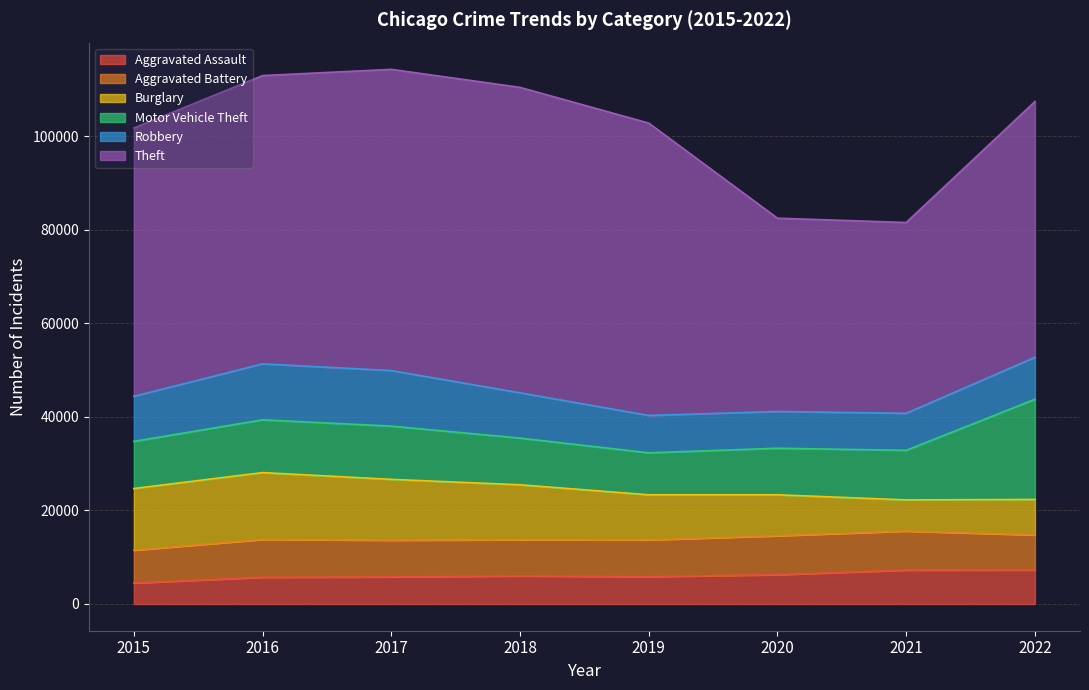

Reading left to right, extract all data points from this chart.

Aggravated Assault: 2015=4480	2016=5712	2017=5793	2018=6001	2019=5841	2020=6263	2021=7243	2022=7268
Aggravated Battery: 2015=7018	2016=8085	2017=7845	2018=7734	2019=7857	2020=8319	2021=8347	2022=7487
Burglary: 2015=13184	2016=14289	2017=13001	2018=11746	2019=9639	2020=8757	2021=6658	2022=7590
Motor Vehicle Theft: 2015=10068	2016=11286	2017=11380	2018=9983	2019=8977	2020=9956	2021=10599	2022=21419
Robbery: 2015=9638	2016=11960	2017=11880	2018=9679	2019=7994	2020=7855	2021=7919	2022=8967
Theft: 2015=57350	2016=61618	2017=64381	2018=65285	2019=62484	2020=41312	2021=40779	2022=54670